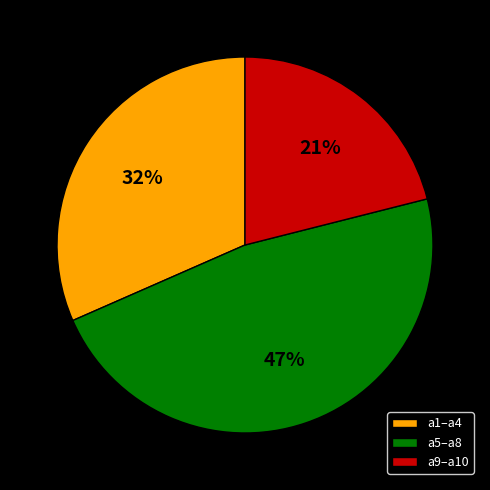

To the nearest percent, what is the difference between the a9–a10 and a5–a8 slice percentages?

26%